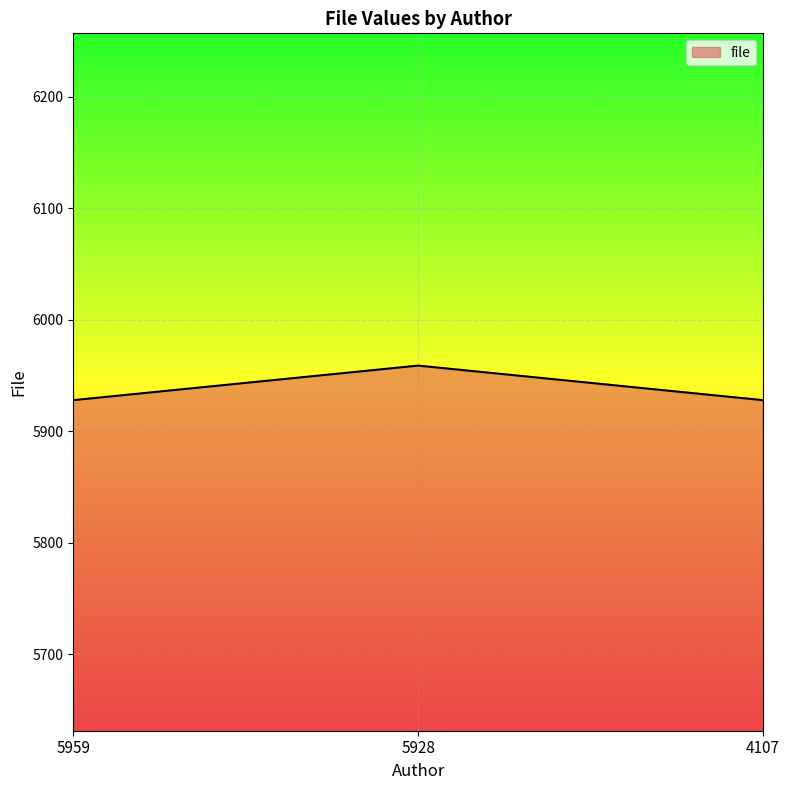

Which label corresponds to the largest value in the chart?

5928